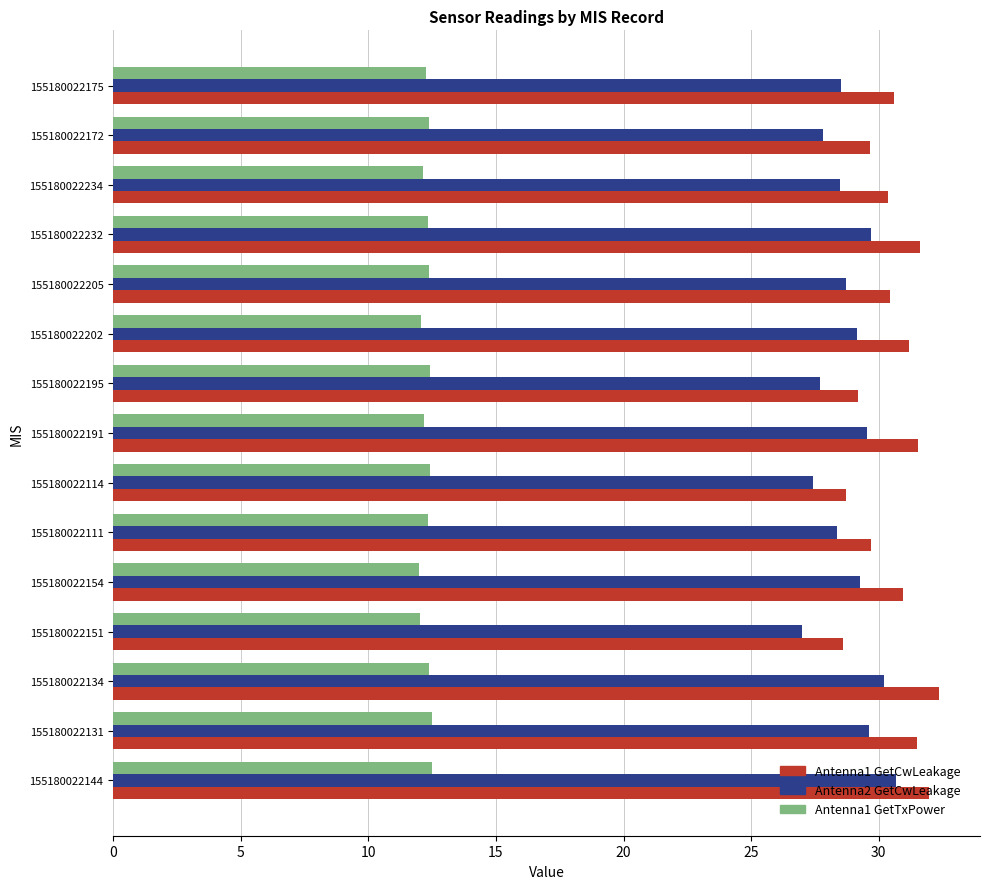

What are all the series names shown in the legend?

Antenna1 GetCwLeakage, Antenna2 GetCwLeakage, Antenna1 GetTxPower